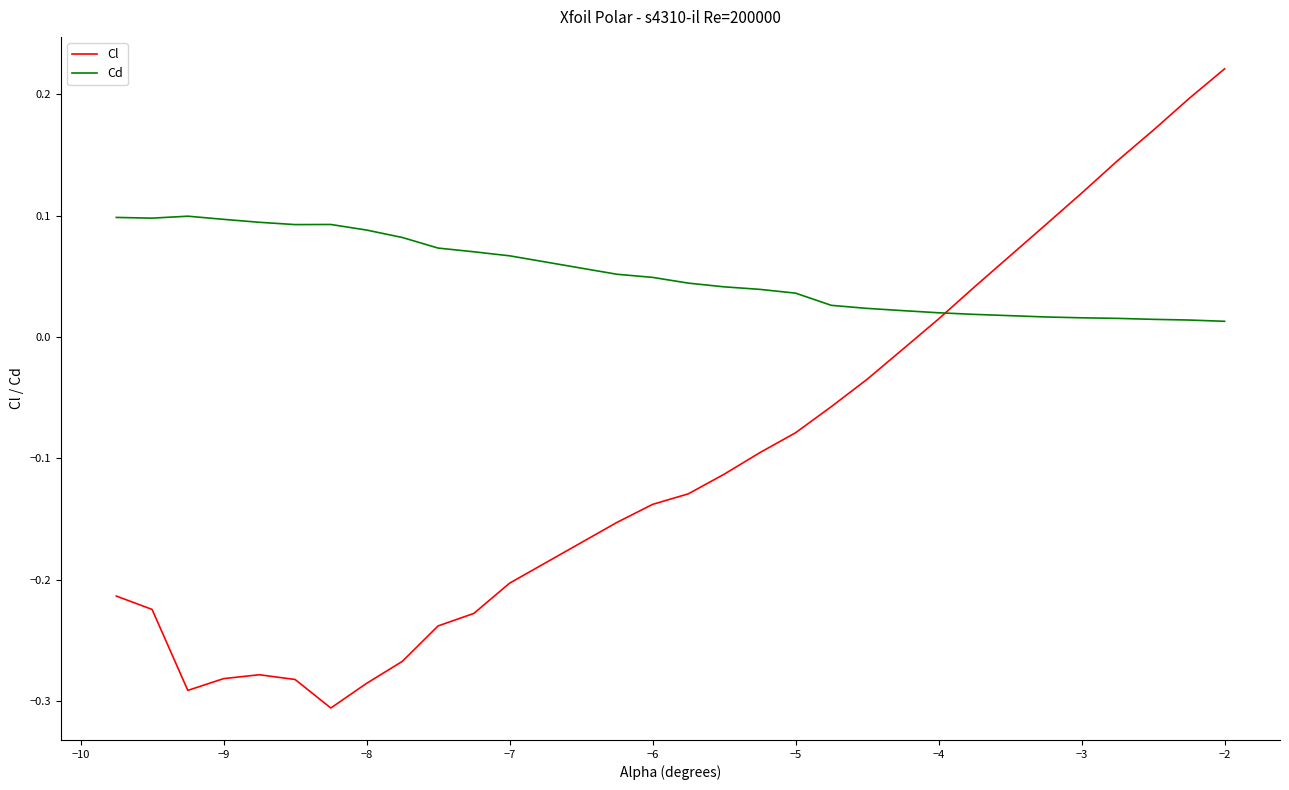

Rank the series by their maximum value, from highest to lowest.

Cl, Cd